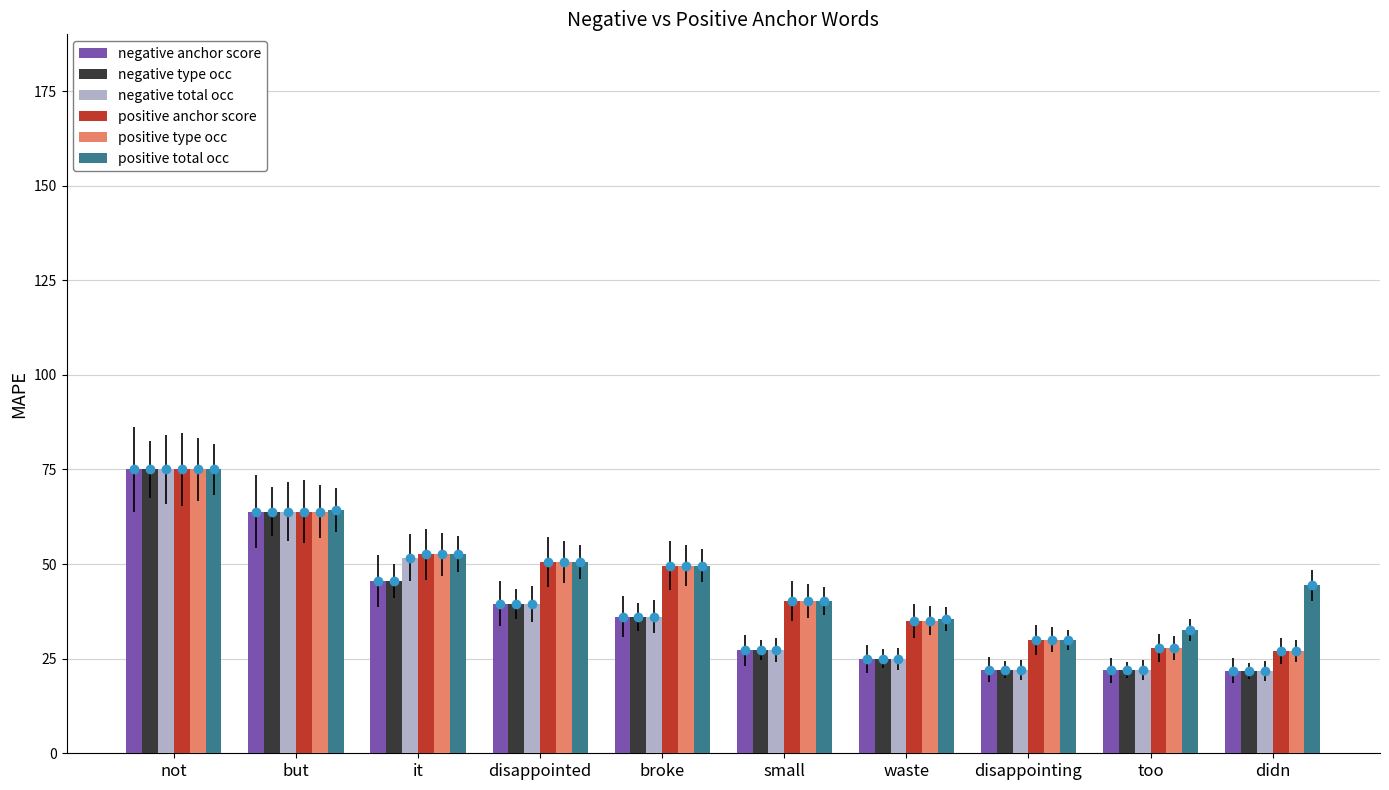

What is the total value across all series at but?

383.6